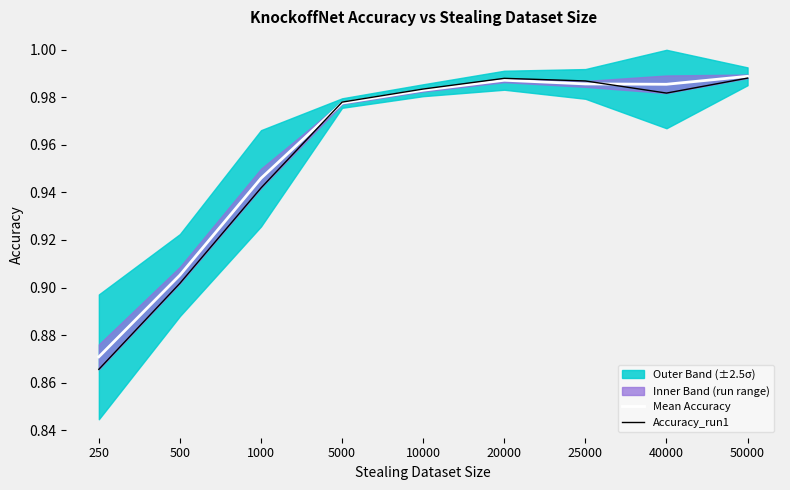

Rank the series by their average value, from lowest to highest.

Accuracy_run1, Mean Accuracy